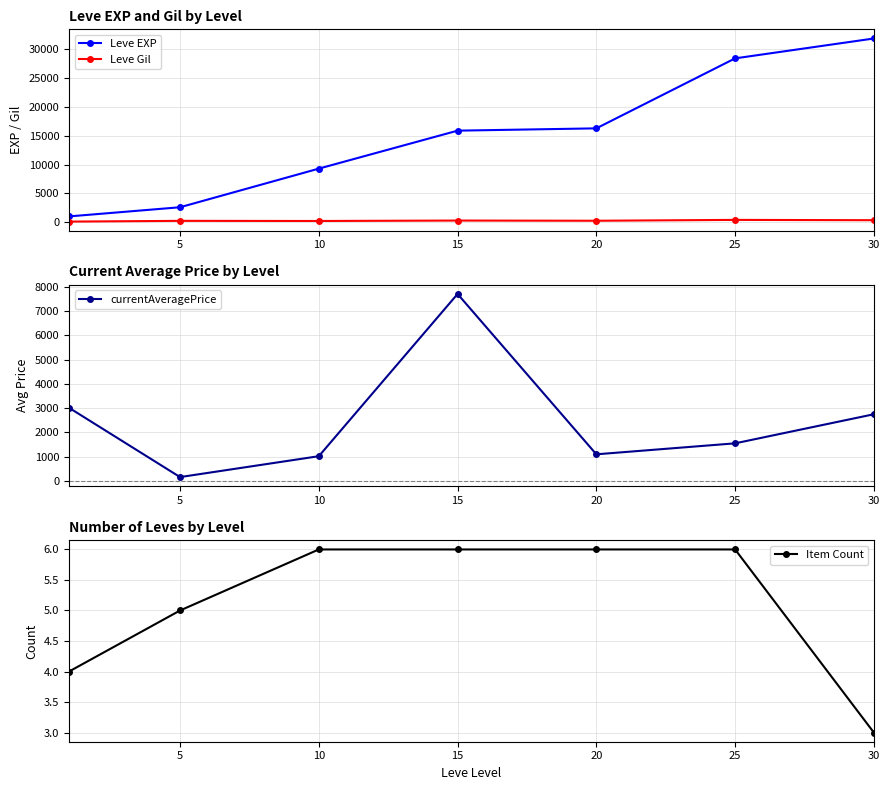

Does the chart display data point markers on the line(s)?

Yes